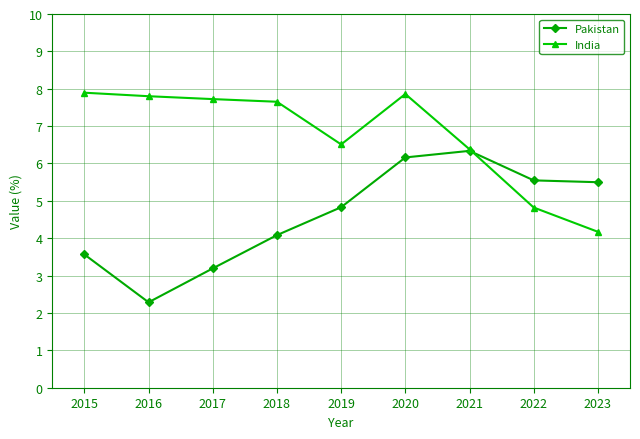

What are all the series names shown in the legend?

Pakistan, India